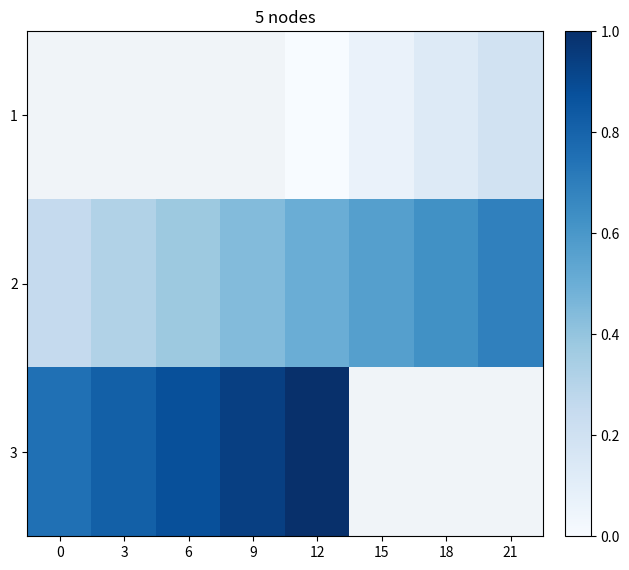

Which has a higher value, 12 or 9?

9